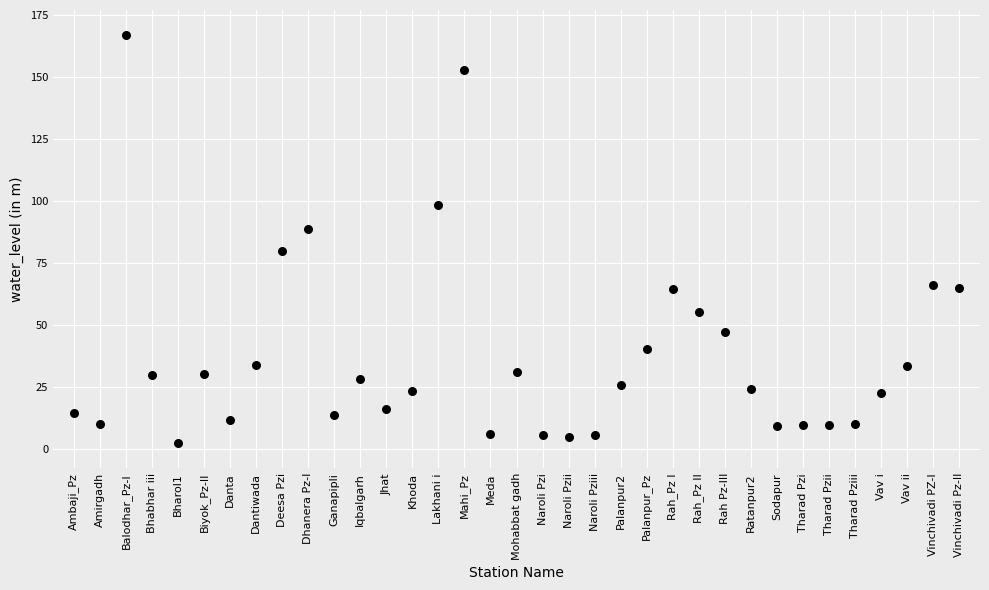

What is the range of Y values (max minus min)?

164.6